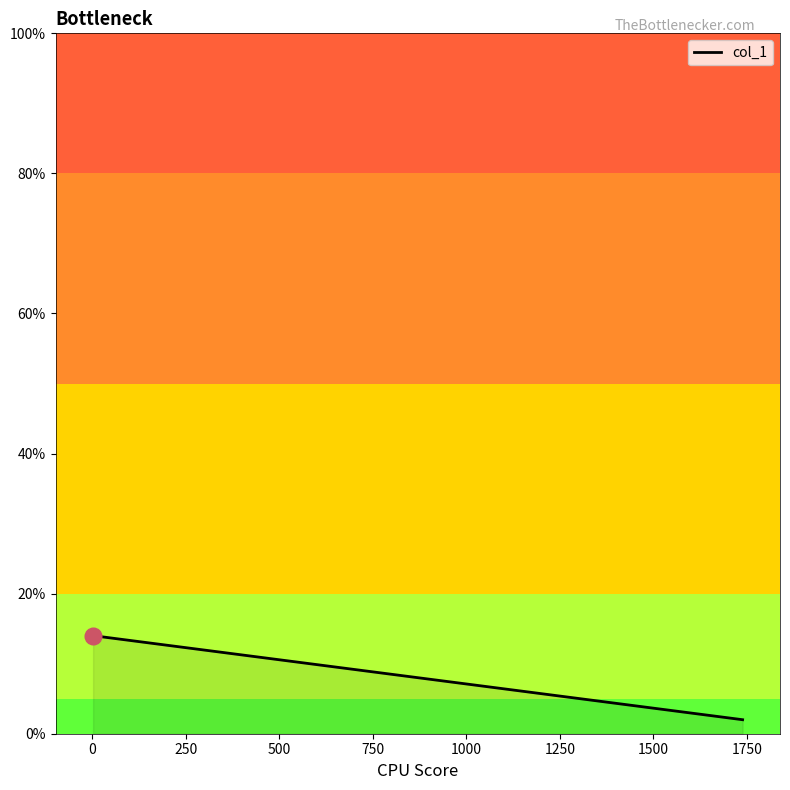

What is the sum of all values?

16